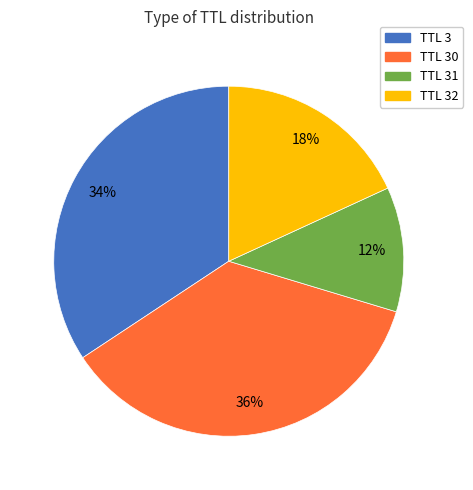

Does any single category account for the majority?

No